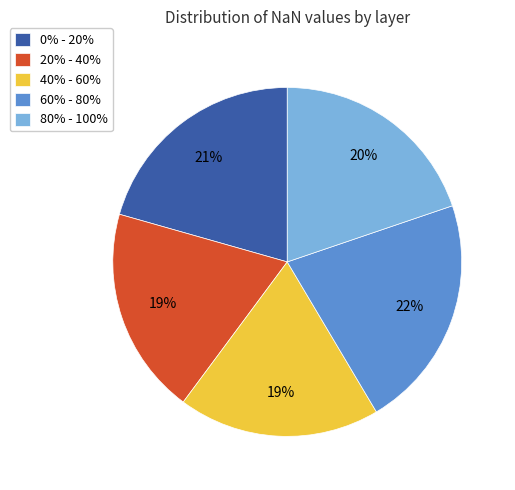

What percentage is the 0% - 20% slice, to the nearest percent?

21%